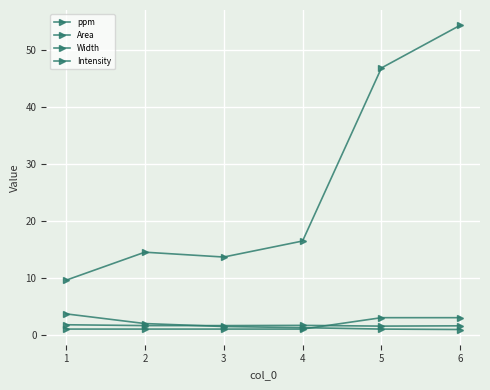

True or false: Intensity and Area cross at least once.

False